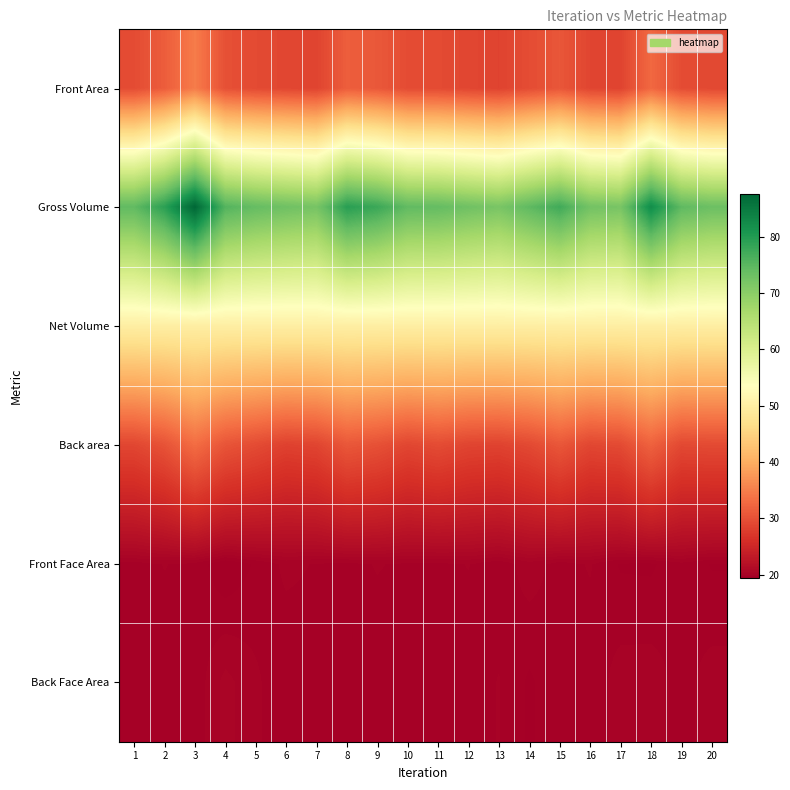

How many data points does each series have?

20